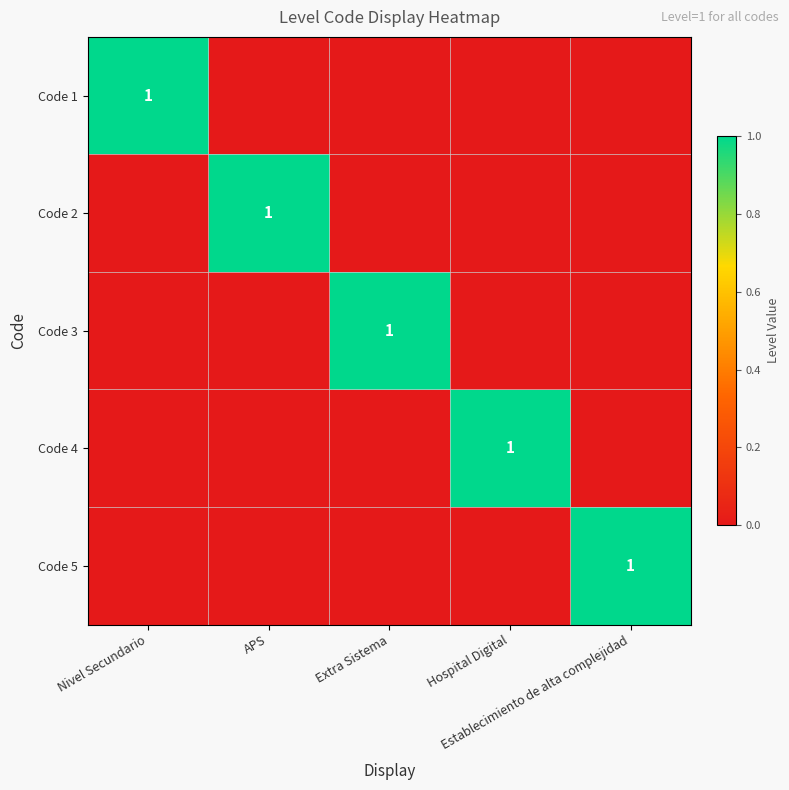

Count the Code 1 values in the range 0 to 1.

5